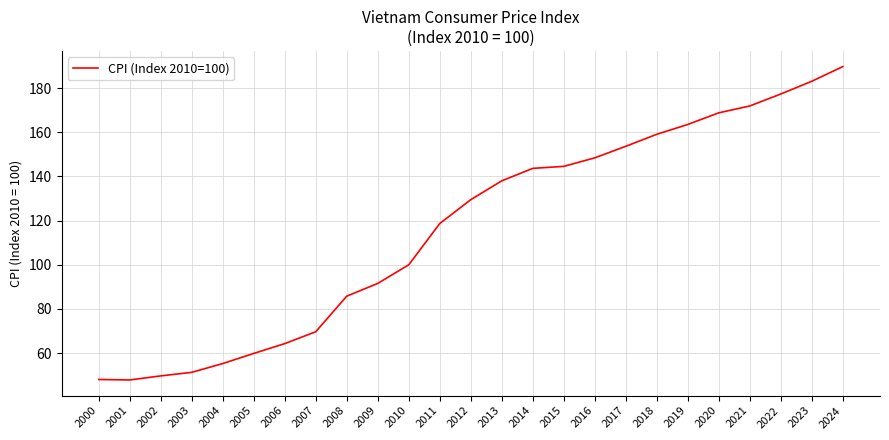

What is the sum of all values?

2913.3